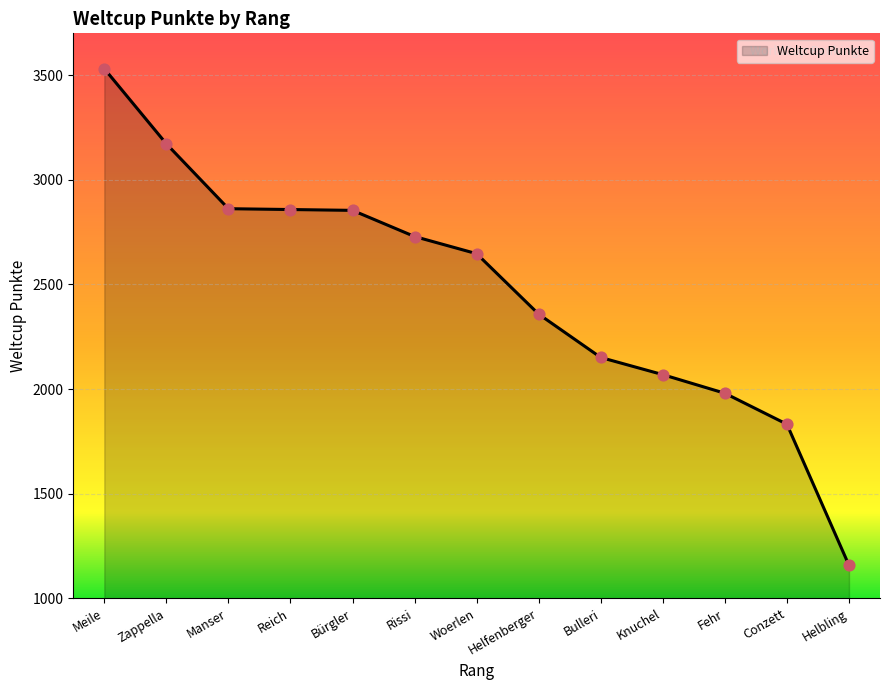

Which has a higher value, Rissi or Bulleri?

Rissi